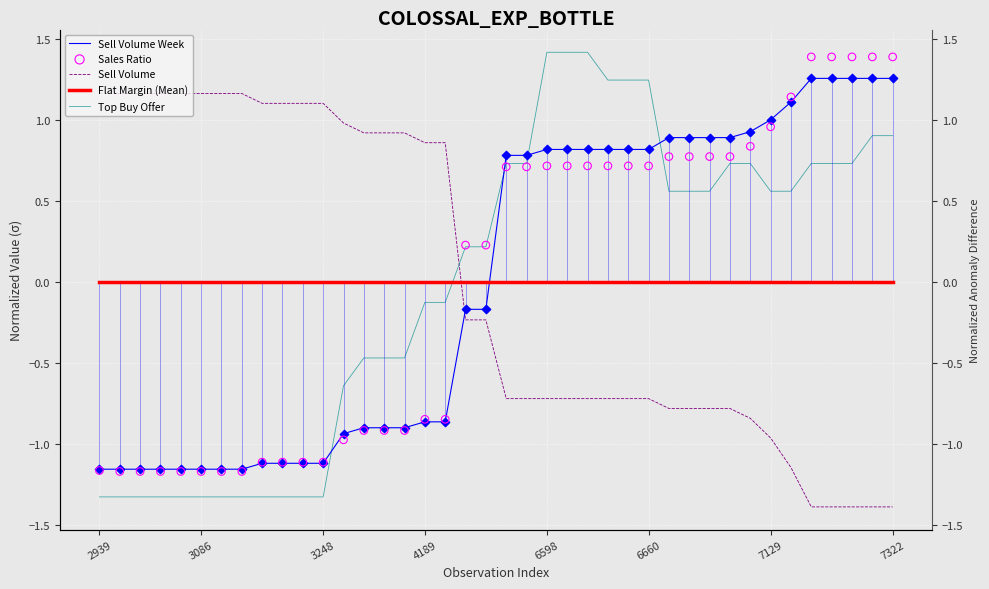

At which category is the sum across all series the highest?

6598